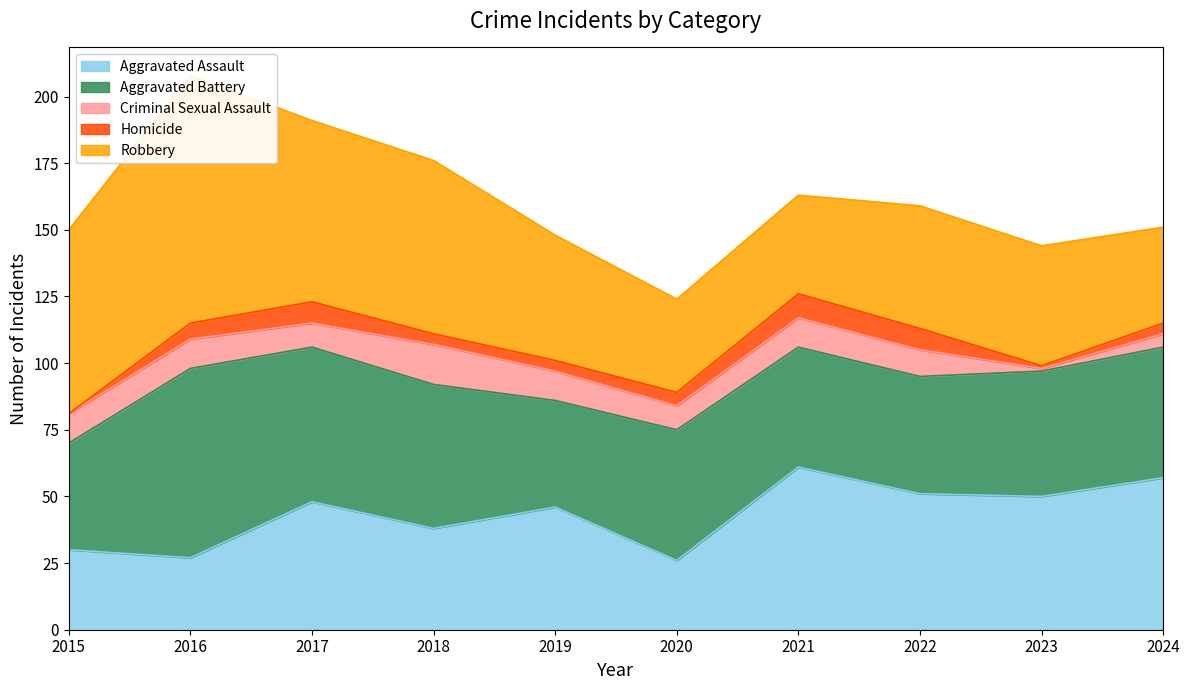

At which label is Aggravated Battery closest to 55?

2018